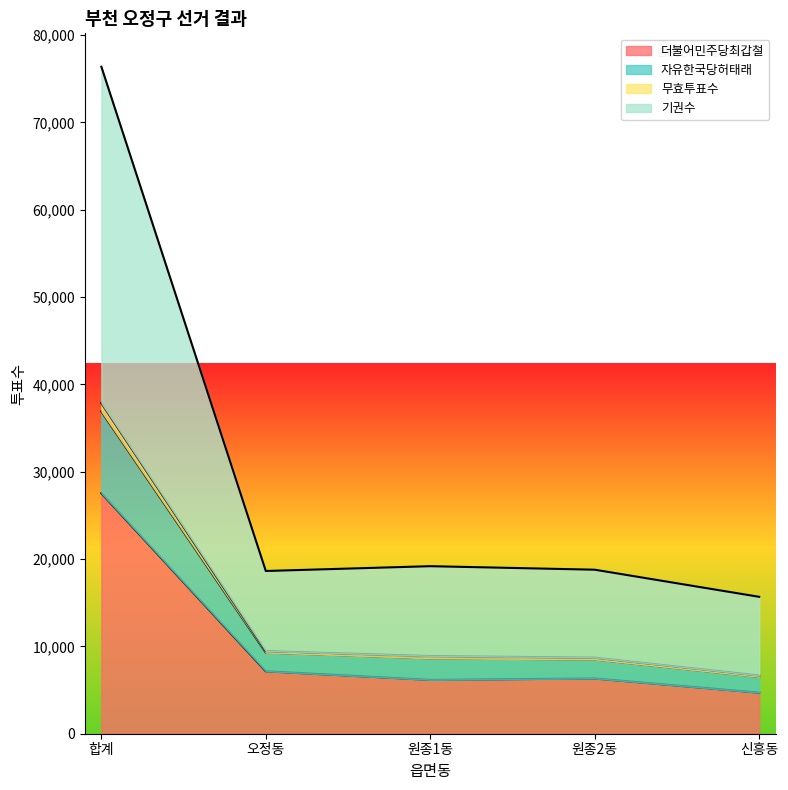

True or false: 기권수 and 더불어민주당최갑철 cross at least once.

False